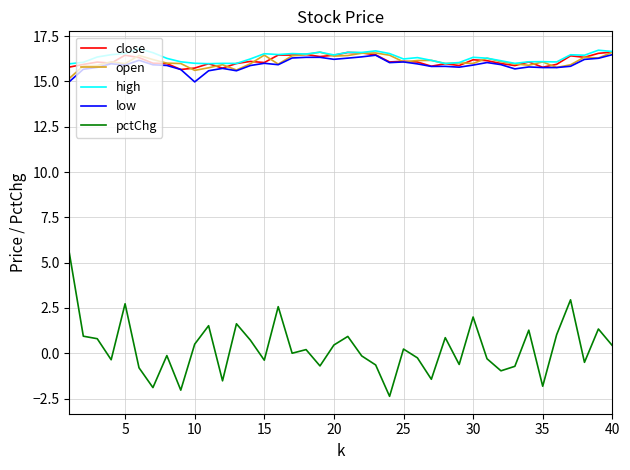

Which series has the widest spread of values?

pctChg